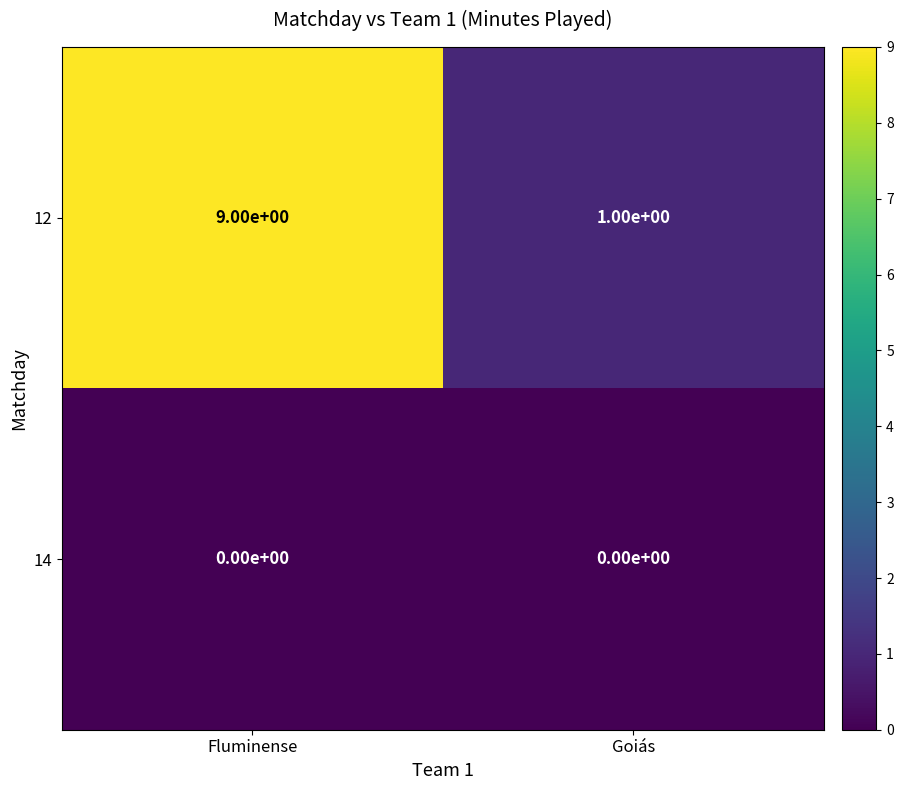

At how many categories does at least one series exceed 8?

1